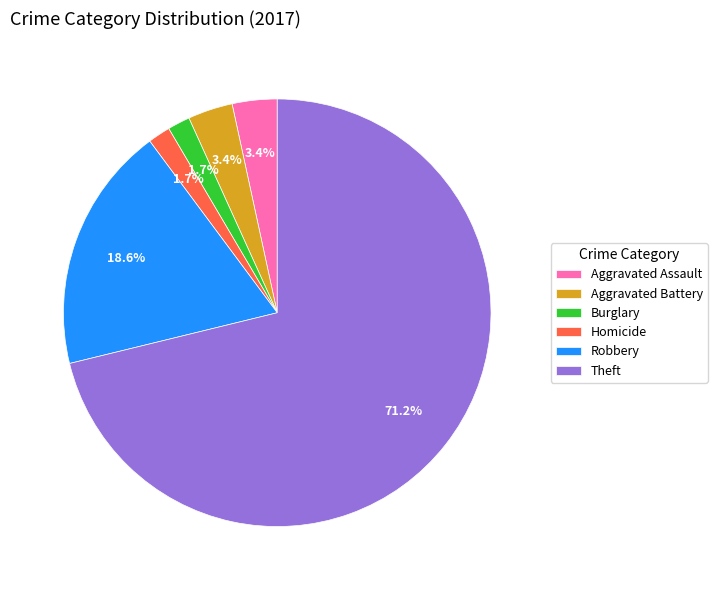

Which category has the biggest portion of the pie?

Theft